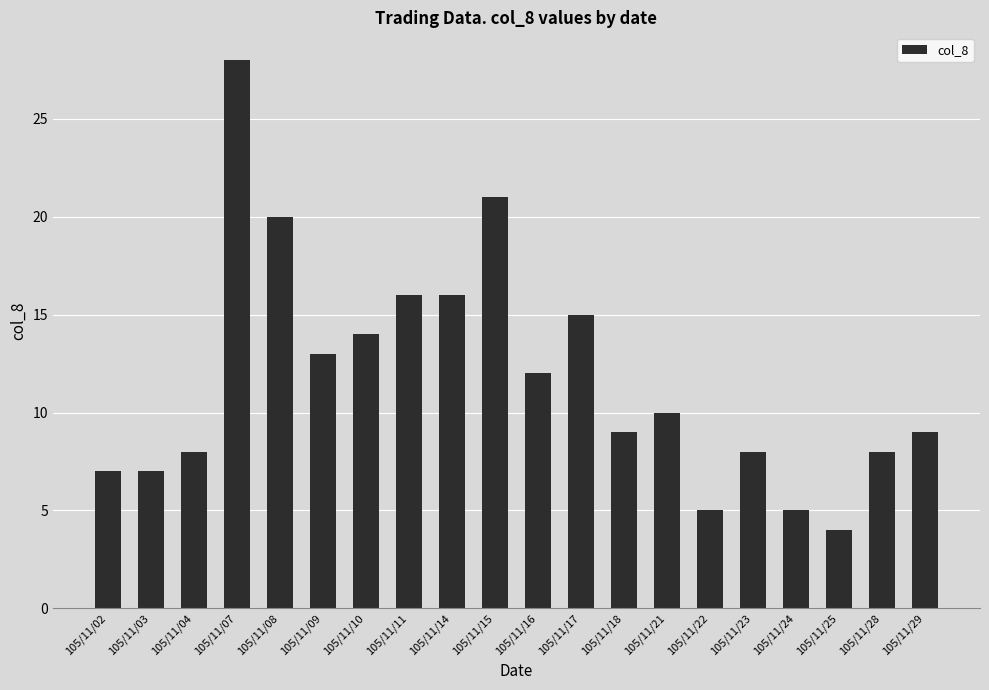

At which label does the data first exceed 10?

105/11/07